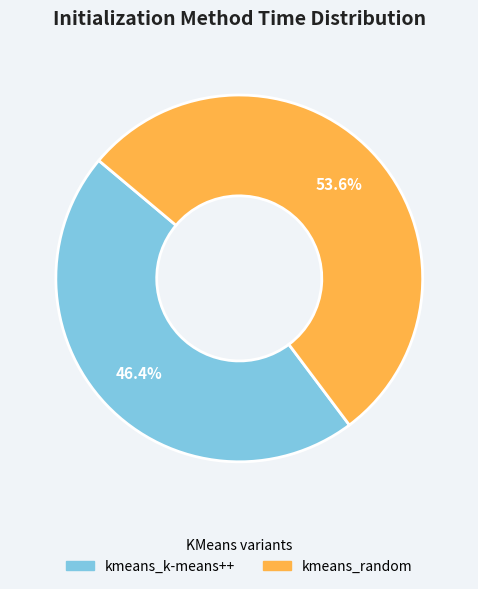

To the nearest percent, what portion does kmeans_k-means++ represent?

46%